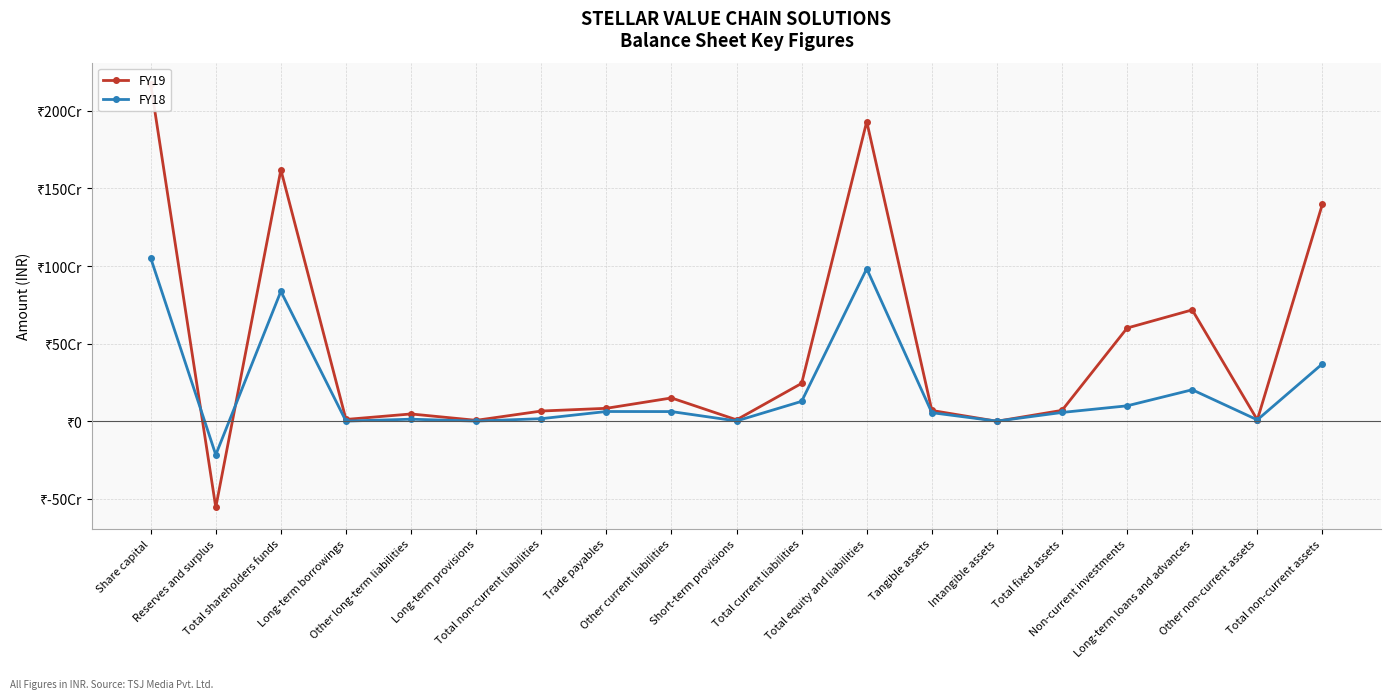

Reading right to left, extract all data points from this chart.

FY19: Total non-current assets=1399378347	Other non-current assets=9586934	Long-term loans and advances=717894285	Non-current investments=601080050	Total fixed assets=70817078	Intangible assets=650668	Tangible assets=70166410	Total equity and liabilities=1931175180	Total current liabilities=244640205	Short-term provisions=9865857	Other current liabilities=150774328	Trade payables=84000020	Total non-current liabilities=66457024	Long-term provisions=6568873	Other long-term liabilities=47615847	Long-term borrowings=12272304	Total shareholders funds=1620077951	Reserves and surplus=-553835099	Share capital=2173913050
FY18: Total non-current assets=370512463	Other non-current assets=9586934	Long-term loans and advances=203599288	Non-current investments=99998030	Total fixed assets=57328211	Intangible assets=1440171	Tangible assets=55888040	Total equity and liabilities=983390687	Total current liabilities=128876149	Short-term provisions=2501167	Other current liabilities=62949166	Trade payables=63425816	Total non-current liabilities=17196529	Long-term provisions=1796529	Other long-term liabilities=13800000	Long-term borrowings=1600000	Total shareholders funds=837318009	Reserves and surplus=-215313571	Share capital=1052631580